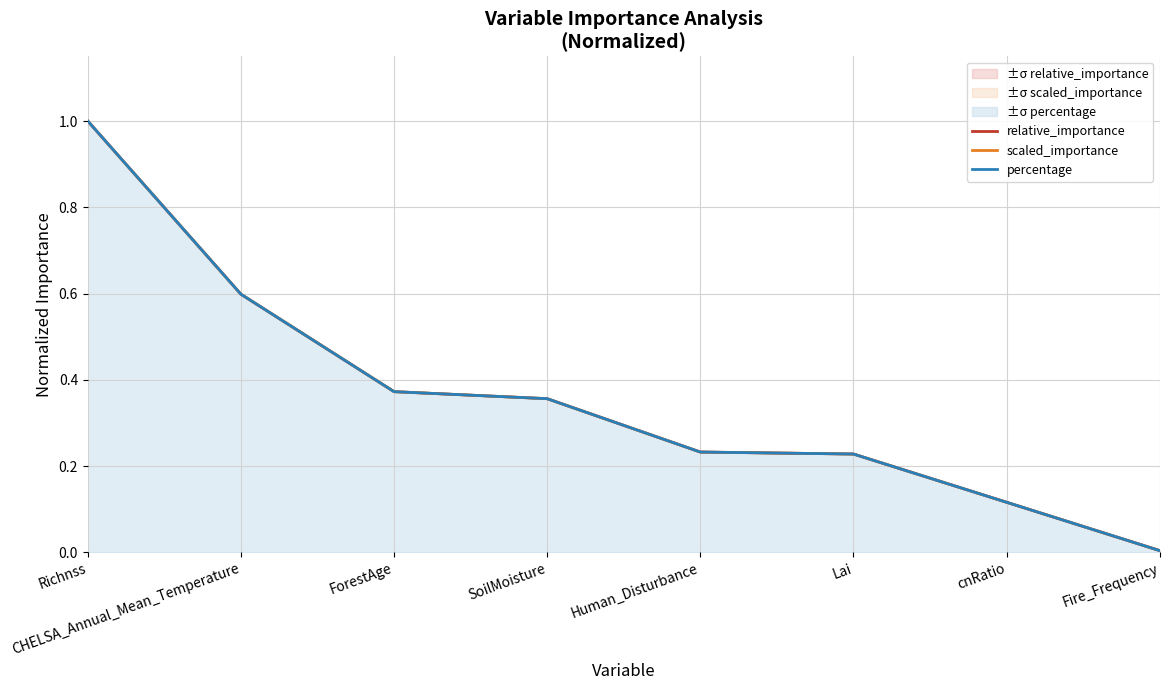

Reading left to right, extract all data points from this chart.

relative_importance: 1.0	0.6	0.4	0.4	0.2	0.2	0.1	0.0
scaled_importance: 1.0	0.6	0.4	0.4	0.2	0.2	0.1	0.0
percentage: 1.0	0.6	0.4	0.4	0.2	0.2	0.1	0.0